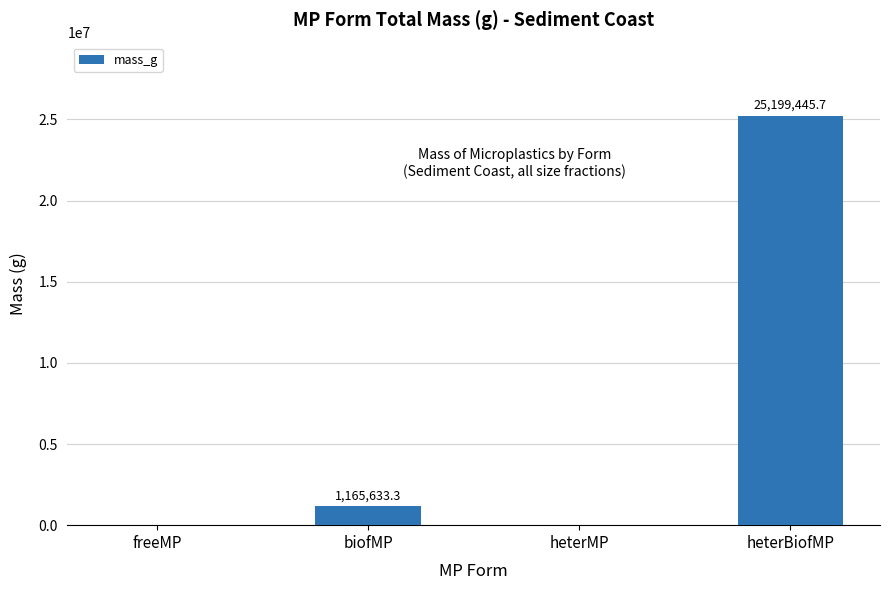

Between heterMP and biofMP, which is larger?

biofMP